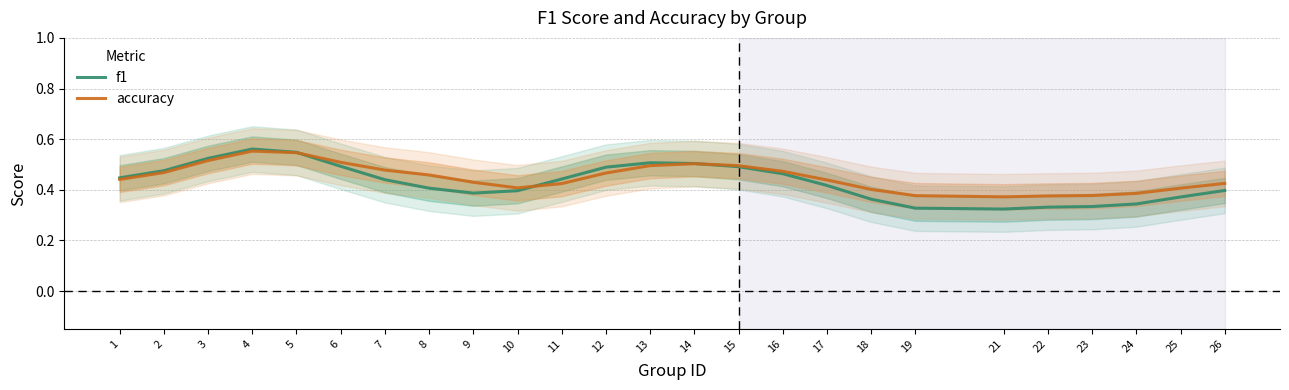

What is the sum of all accuracy values?

11.2